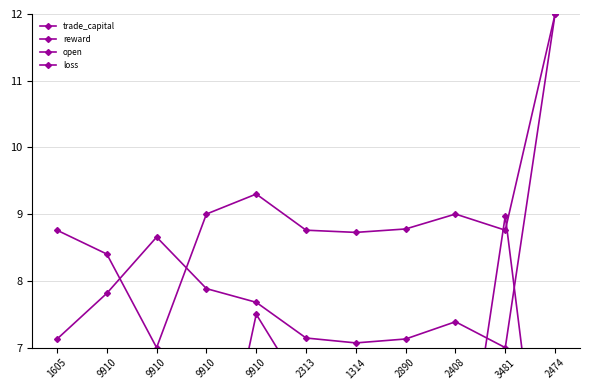

The trade_capital series shows 7.1 at 2313. True or false?

True